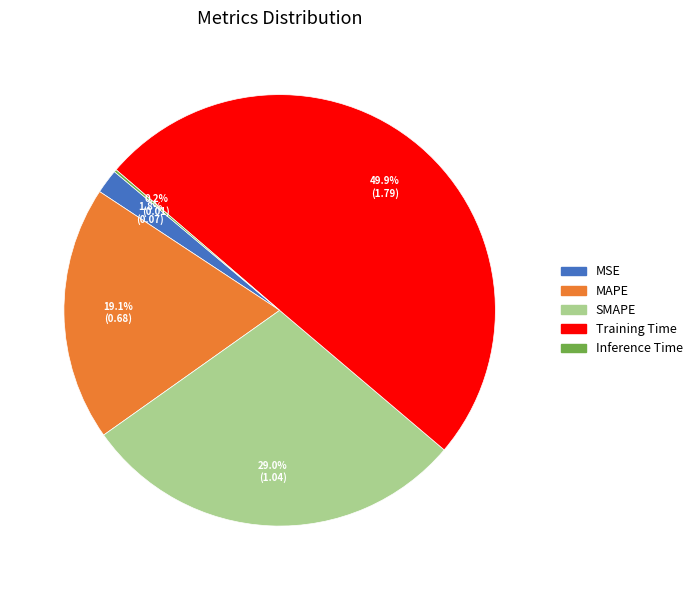

What percentage is the MSE slice, to the nearest percent?

2%